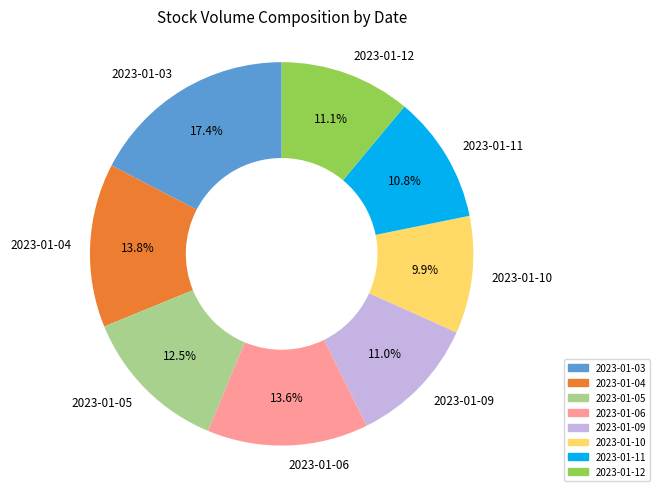

To the nearest percent, what is the average slice percentage?

12%